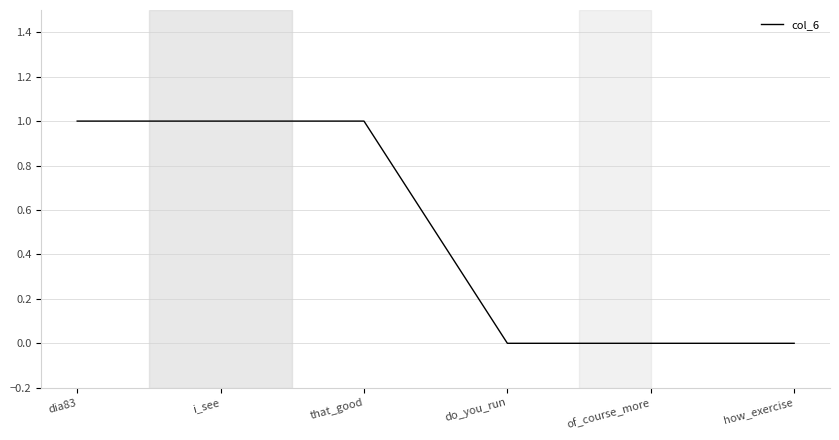

What is the greatest value displayed?

1